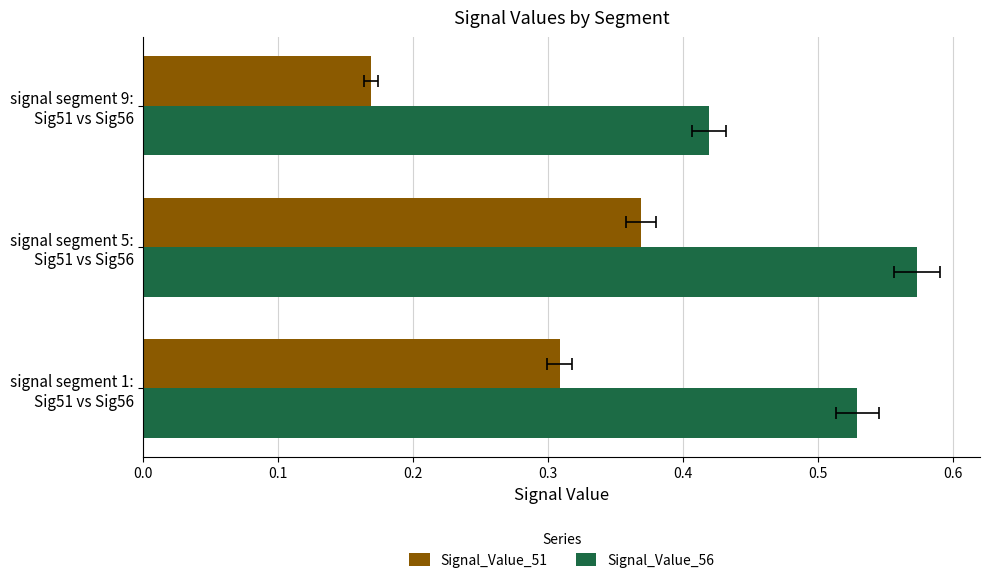

Rank the series at signal segment 1: Sig51 vs Sig56 from lowest to highest value.

Signal_Value_51, Signal_Value_56